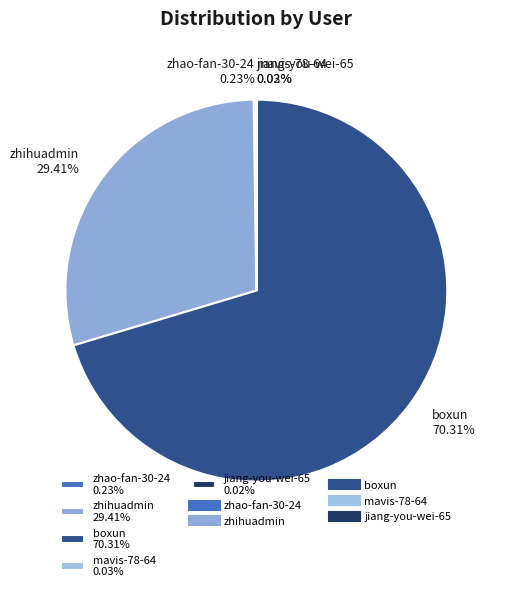

How much of the chart is everything except boxun?

29.7%